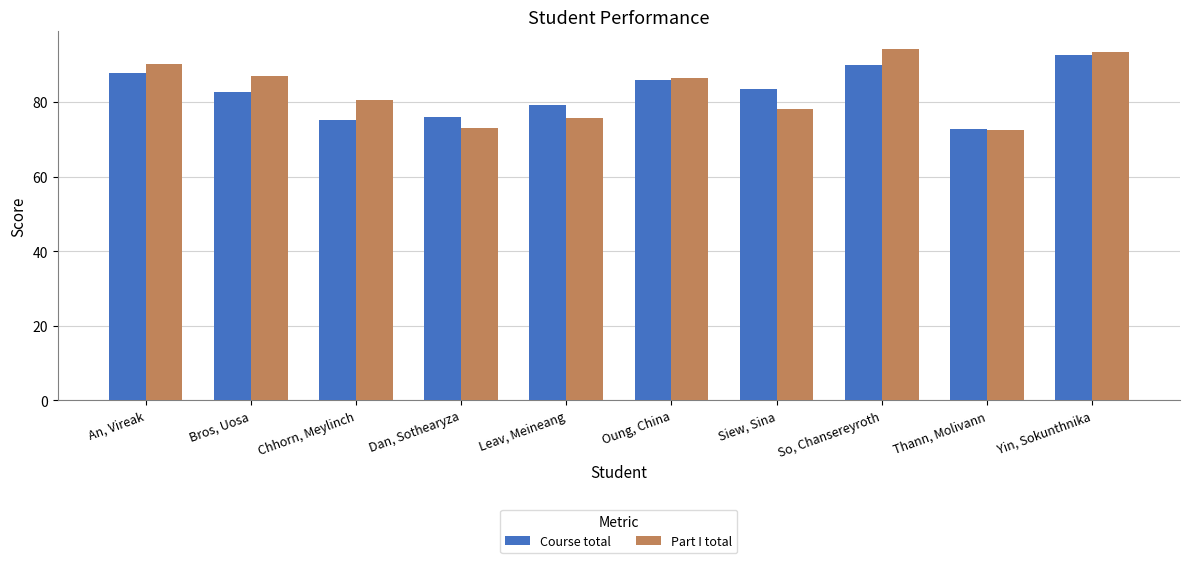

Is it true that Course total equals 86.0 at Oung, China?

True